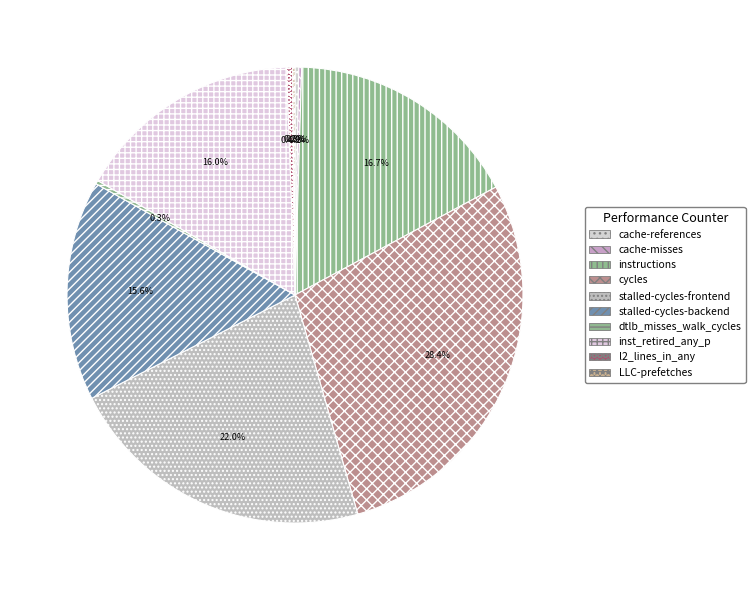

How much of the chart is everything except inst_retired_any_p?

84.0%